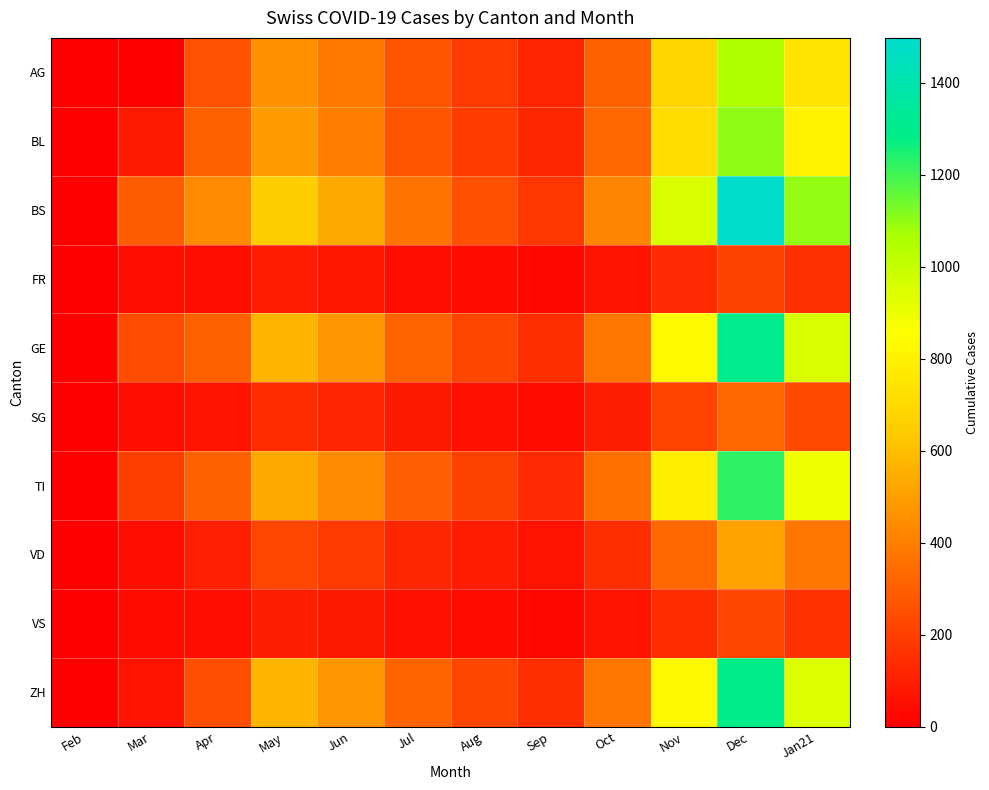

Between Oct and Dec, which series saw the biggest shift?

BS